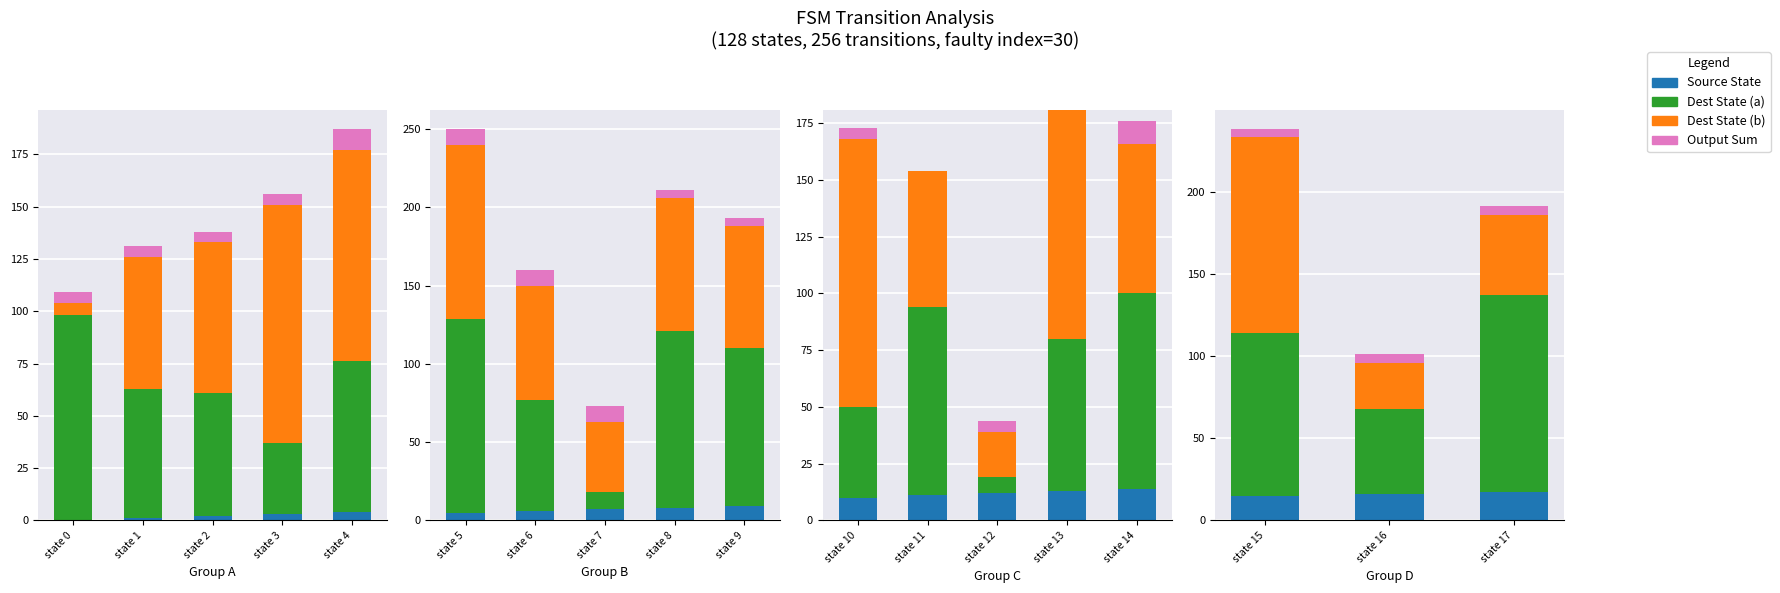

The Dest State (b) series shows 68 at state 17. True or false?

False